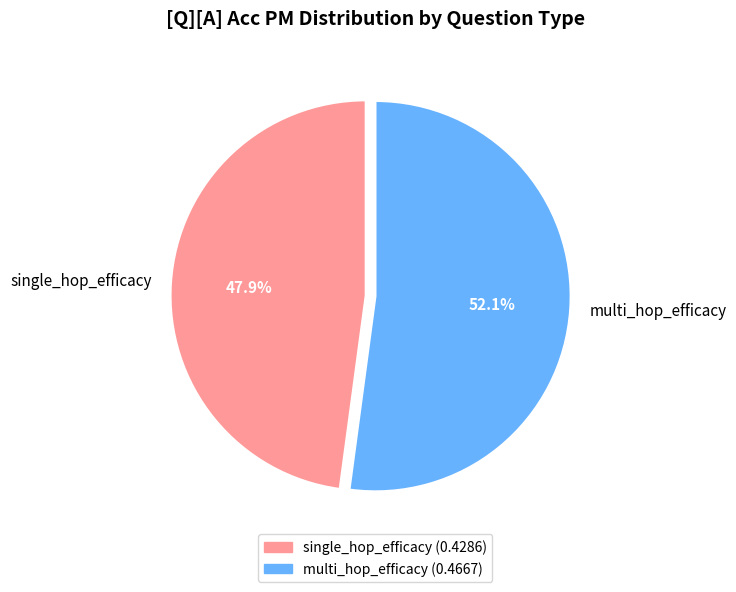

What percentage do single_hop_efficacy and multi_hop_efficacy together represent?

100.0%